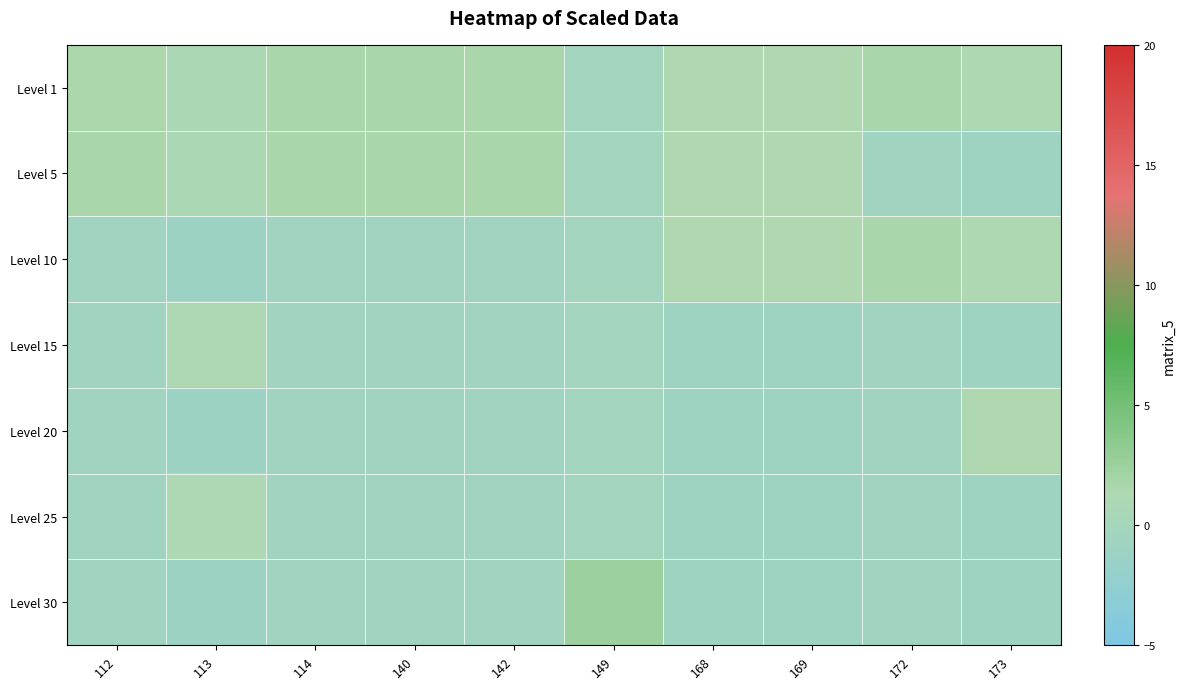

Rank the series by their maximum value, from lowest to highest.

Level 15, Level 25, Level 20, Level 1, Level 10, Level 5, Level 30